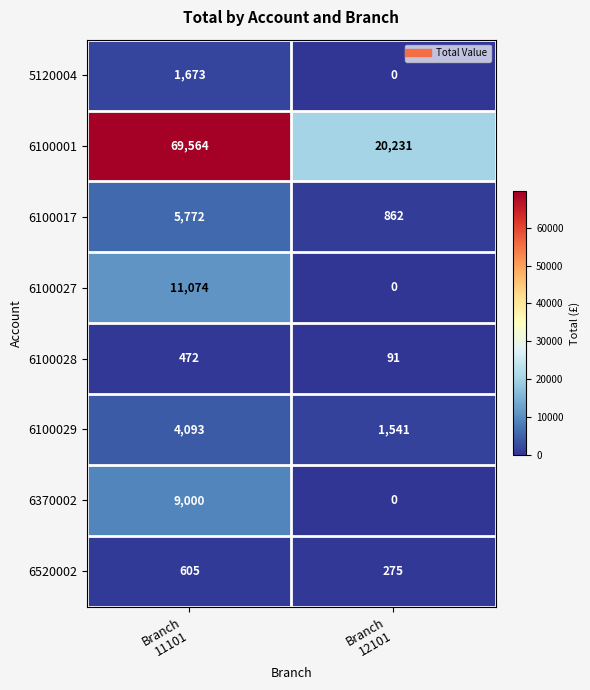

What is the sum of all 6370002 values?

9000